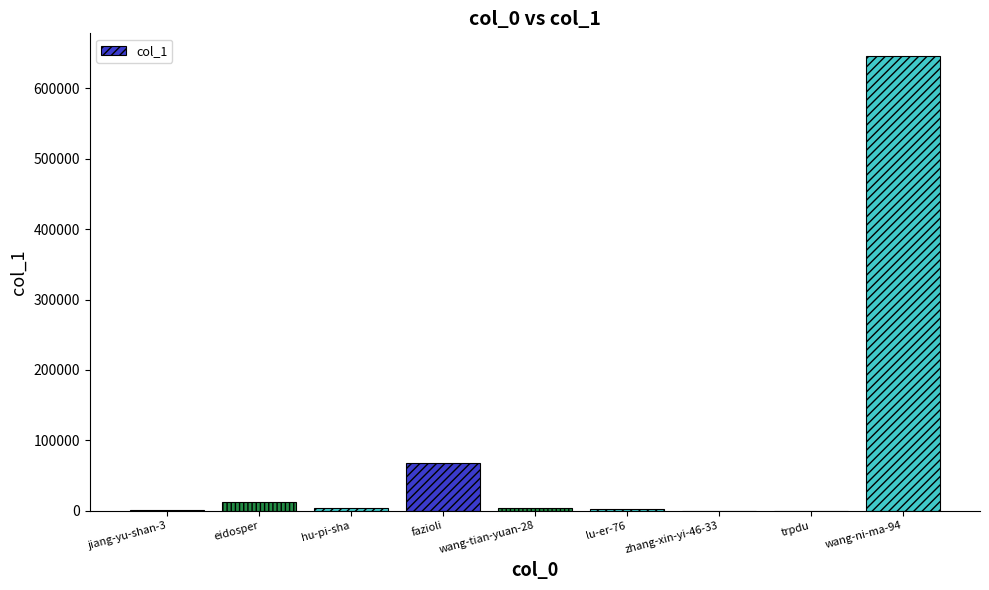

The value at eidosper is 12913. True or false?

True